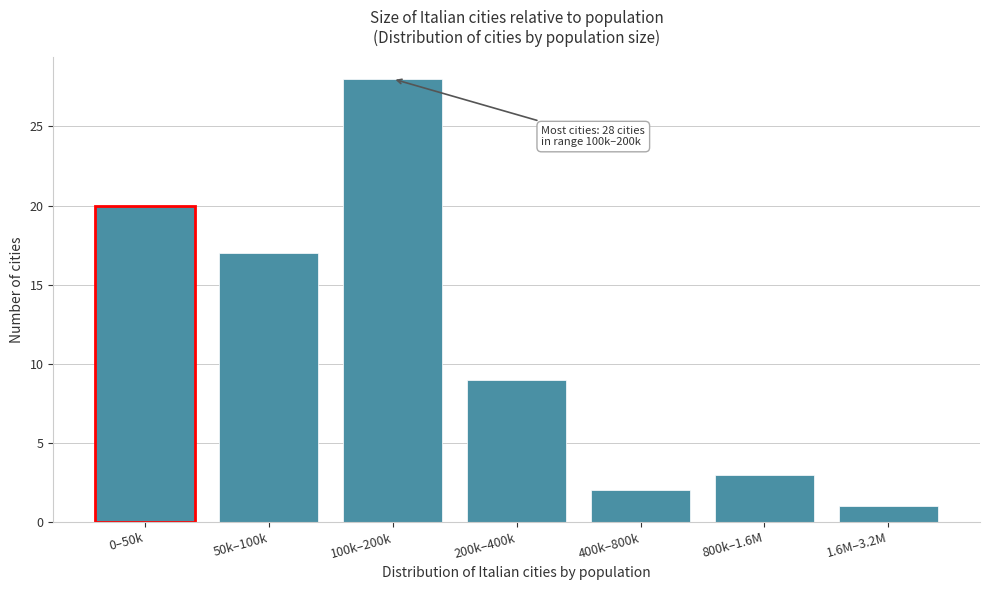

Reading right to left, extract all data points from this chart.

1	3	2	9	28	17	20